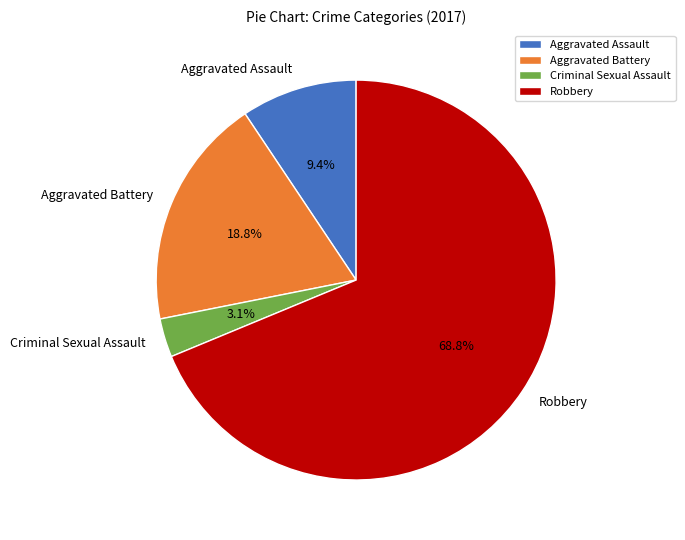

Rank the categories by value from lowest to highest.

Criminal Sexual Assault, Aggravated Assault, Aggravated Battery, Robbery